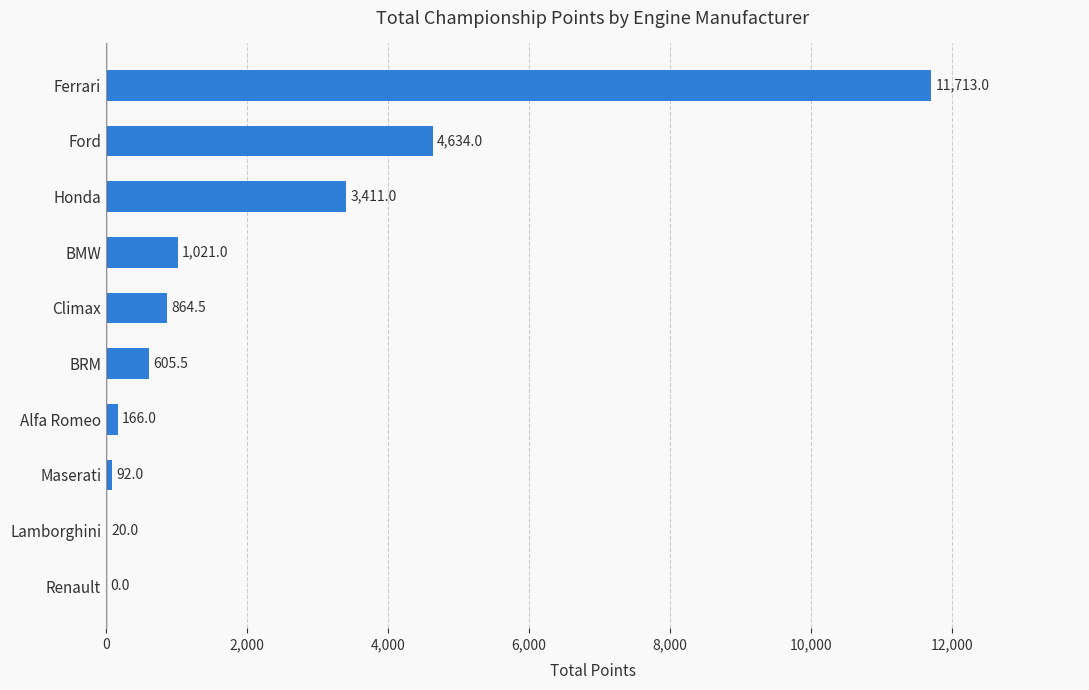

What is the average value?

2252.7